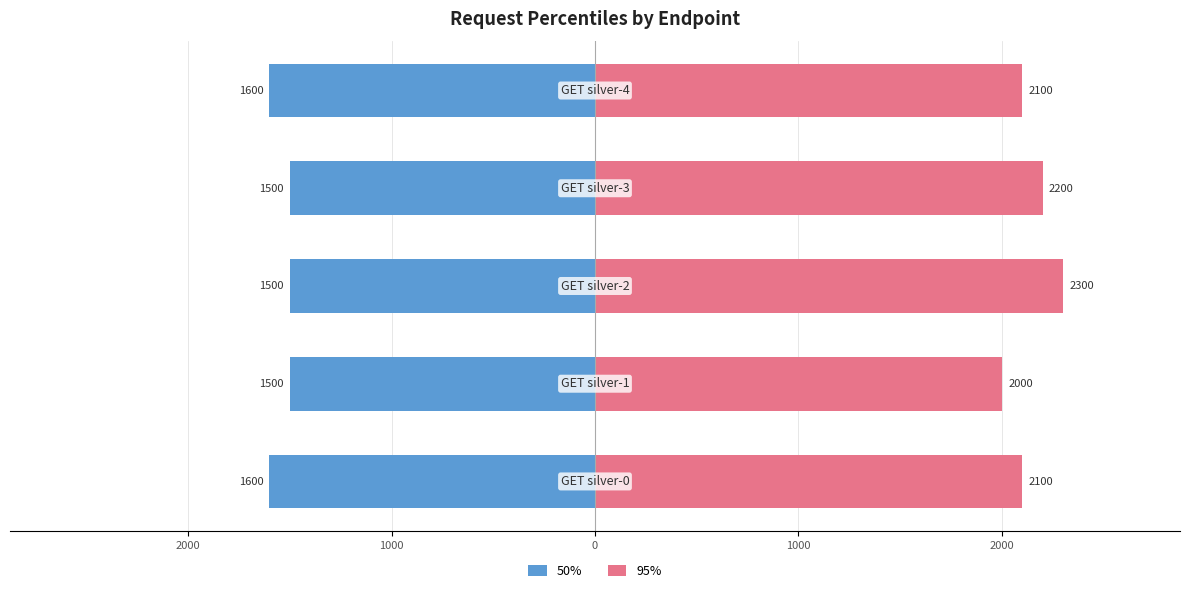

At how many categories does at least one series exceed -692?

5